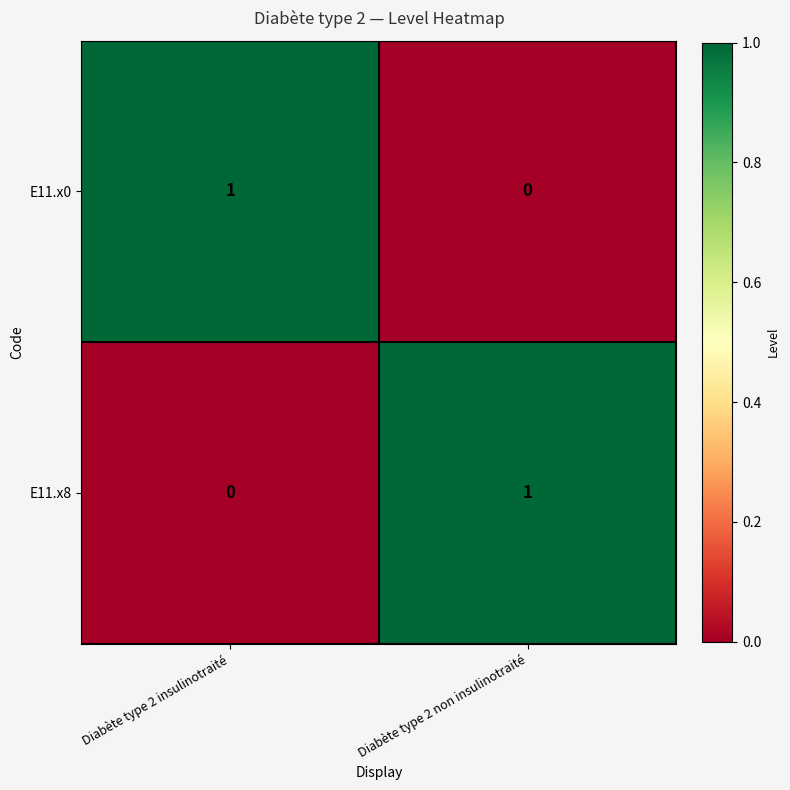

At which label is E11.x0 closest to 0?

Diabète type 2 non insulinotraité